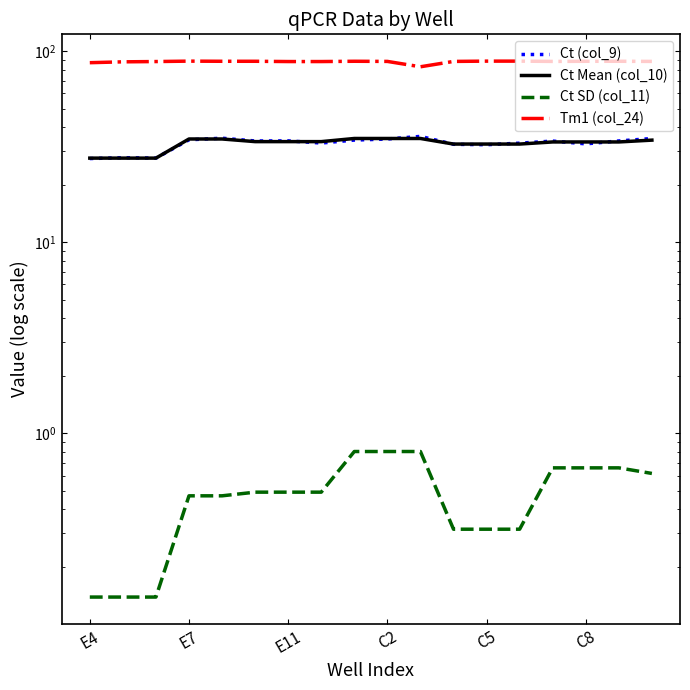

Which series changed the most between C2 and 14?

Ct Mean (col_10)